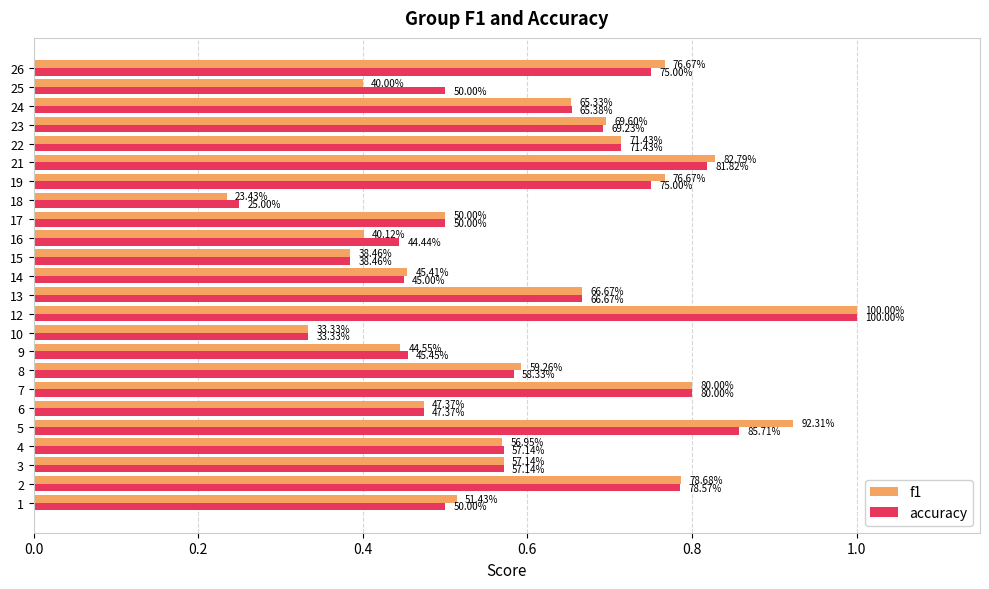

What are all the series names shown in the legend?

f1, accuracy